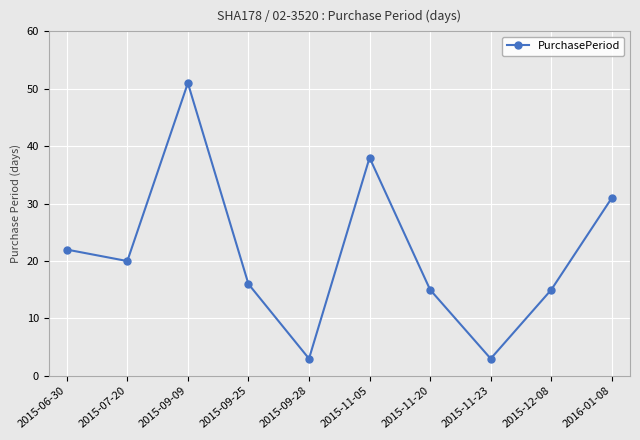

Reading left to right, what are all the values shown in this chart?

2015-06-30=22	2015-07-20=20	2015-09-09=51	2015-09-25=16	2015-09-28=3	2015-11-05=38	2015-11-20=15	2015-11-23=3	2015-12-08=15	2016-01-08=31